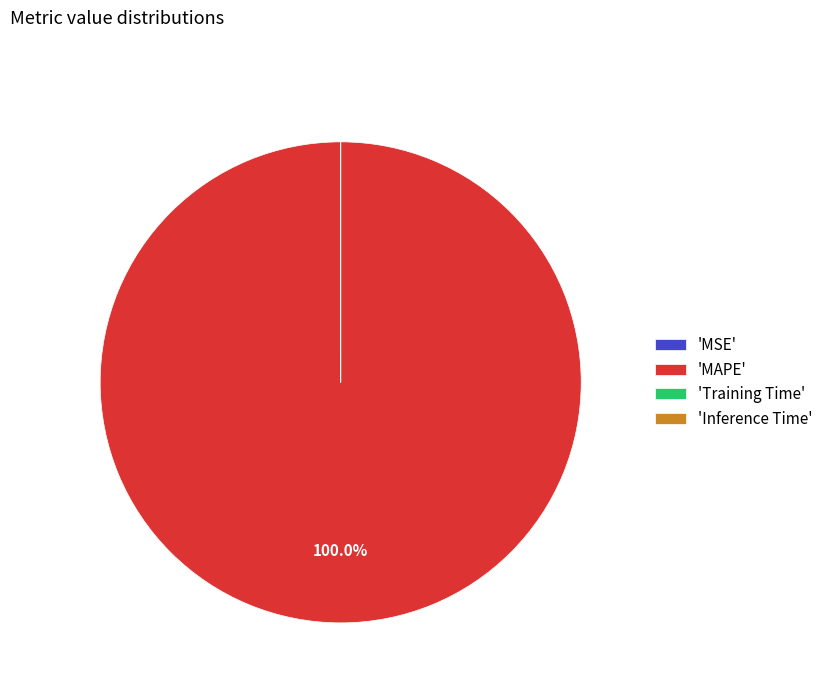

What is the largest slice in the pie chart?

'MAPE'